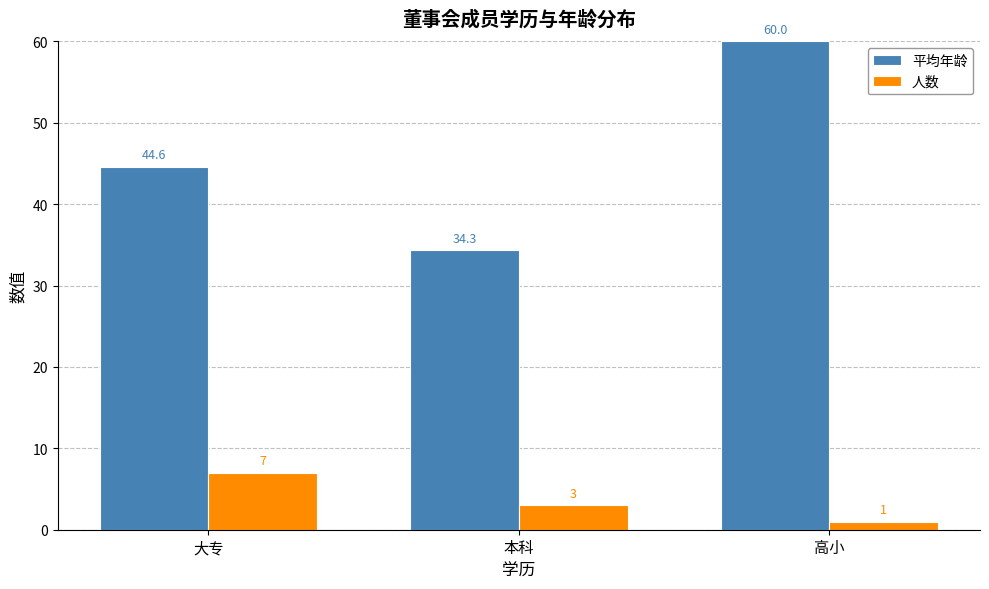

Rank the series by their maximum value, from lowest to highest.

人数, 平均年龄